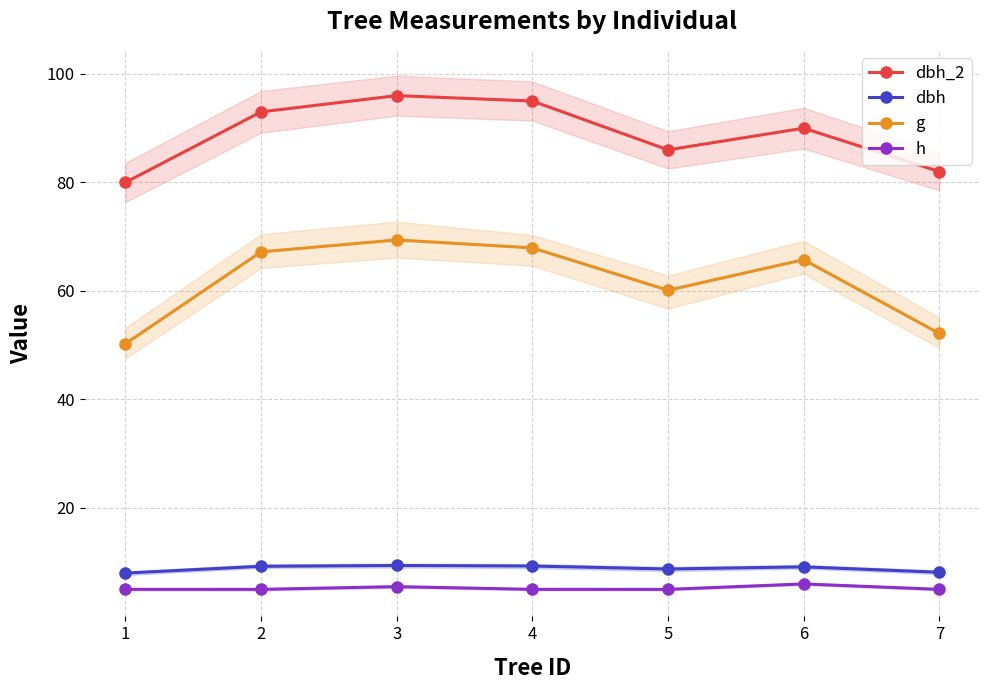

Where is dbh nearest to the value 8?

1